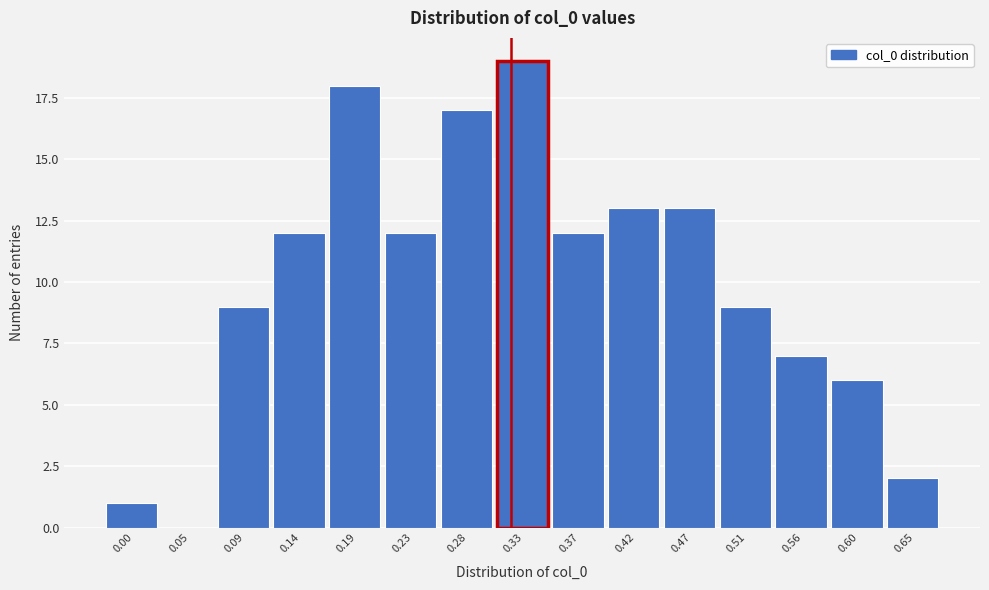

Reading left to right, extract all data points from this chart.

0.00=1	0.05=0	0.09=9	0.14=12	0.19=18	0.23=12	0.28=17	0.33=19	0.37=12	0.42=13	0.47=13	0.51=9	0.56=7	0.60=6	0.65=2